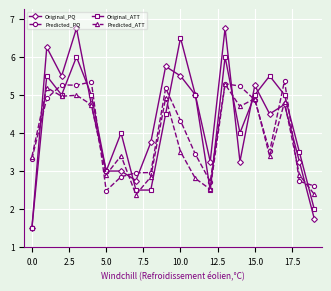

Which series ends up on top after the final intersection of Original_ATT and Predicted_PQ?

Predicted_PQ